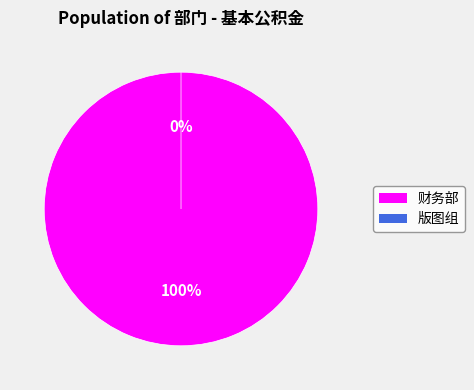

Which slice is the smallest?

版图组